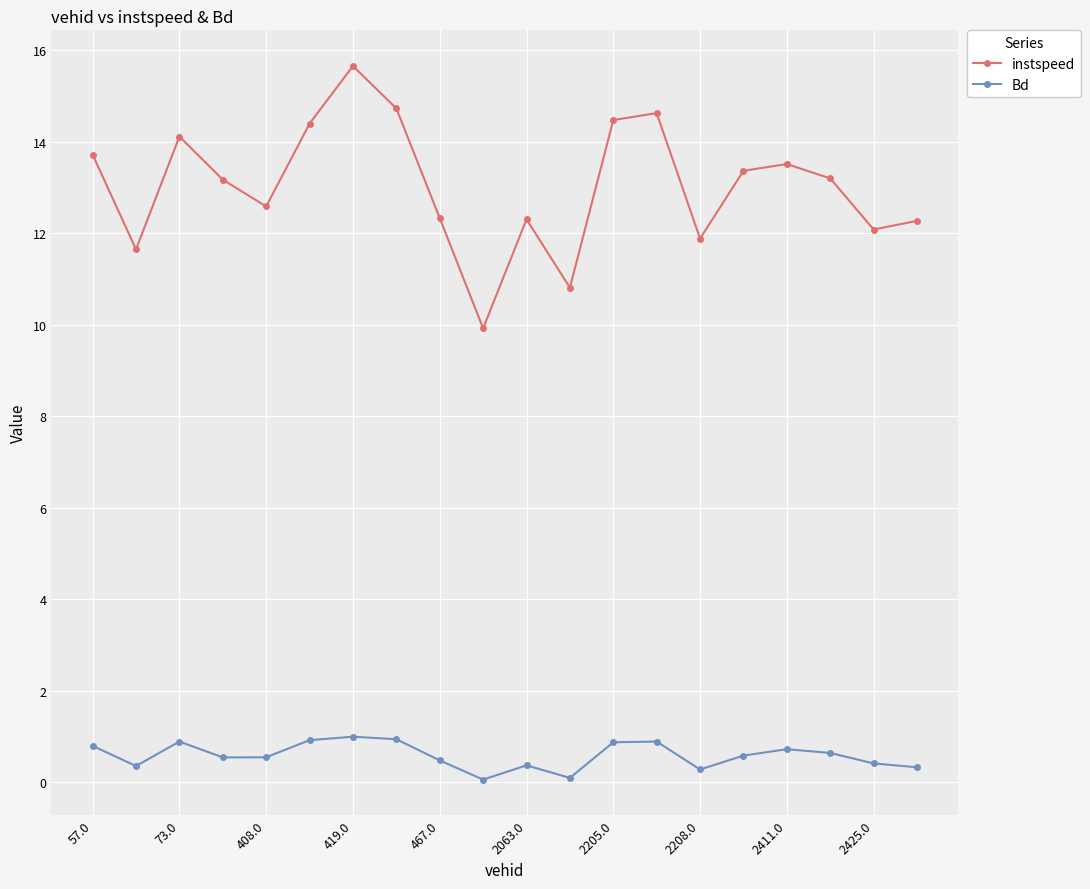

Which series has the widest spread of values?

instspeed